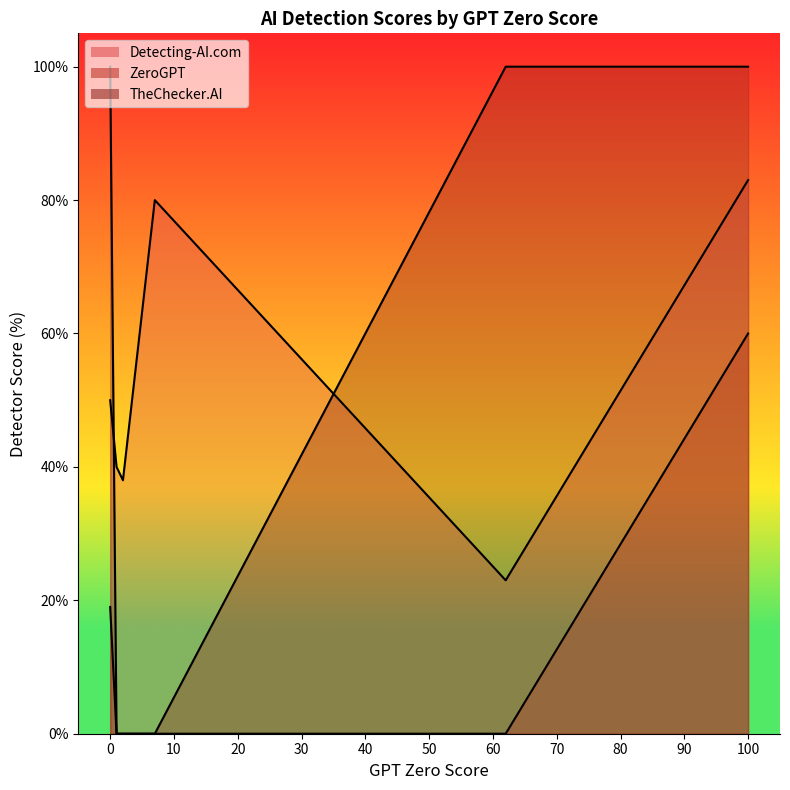

What is the difference between the maximum and minimum values in the ZeroGPT series?

60